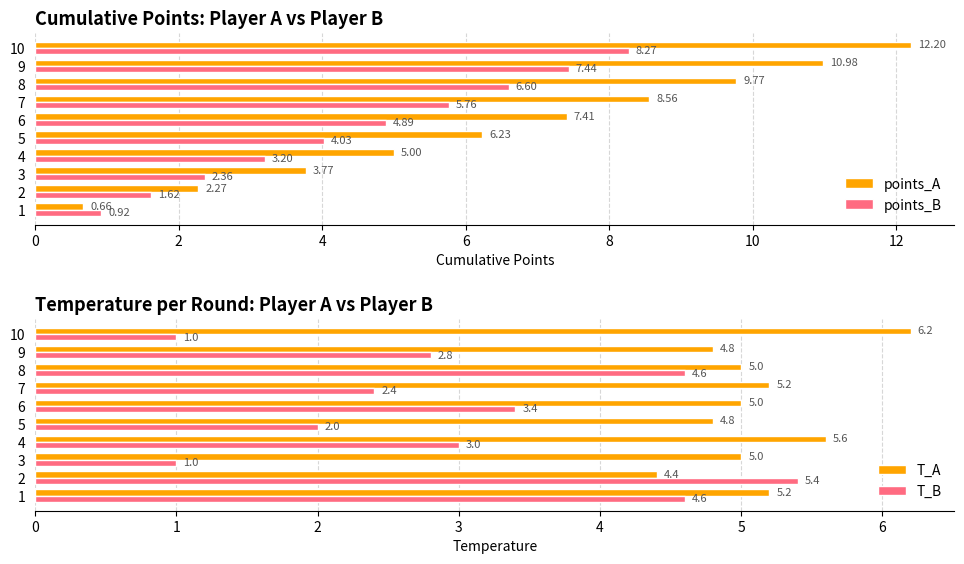

What is the sum of the points_A values at 4 and 8?

14.8